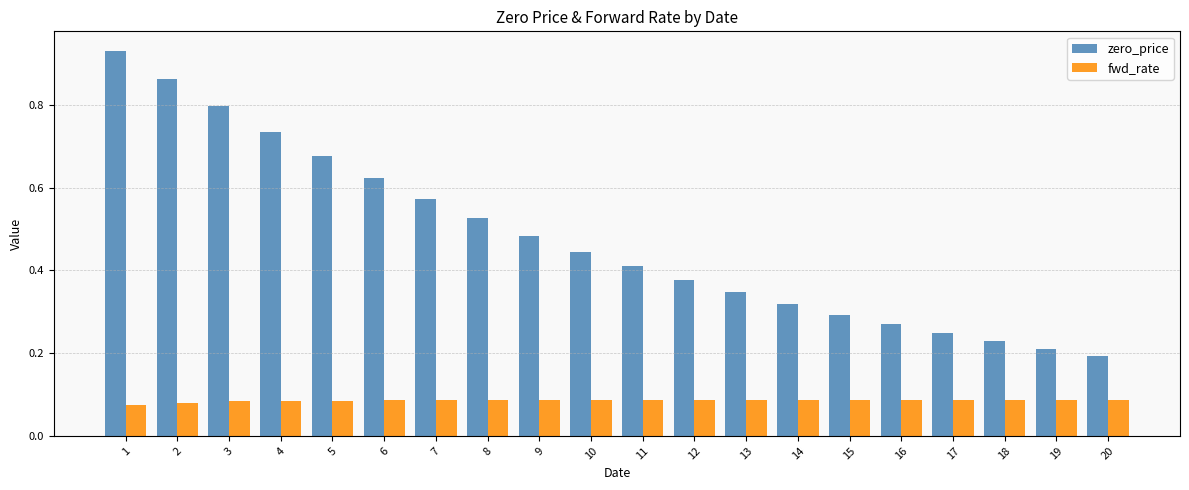

Count the fwd_rate values in the range 0 to 1.

20